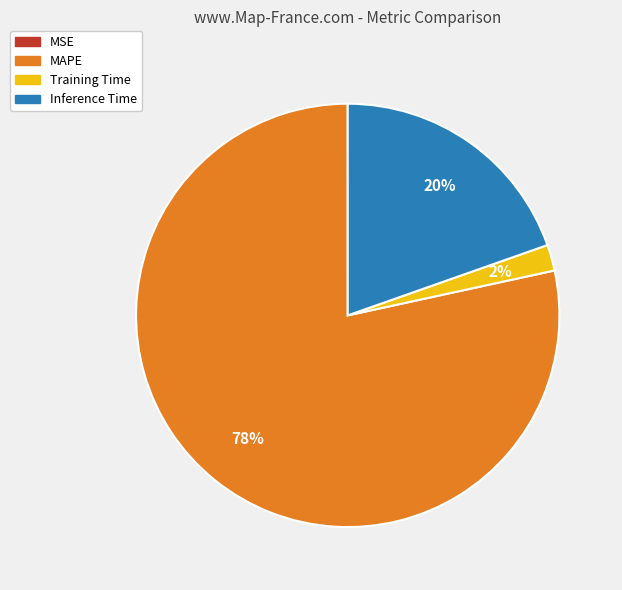

Is MAPE the majority of the pie?

Yes